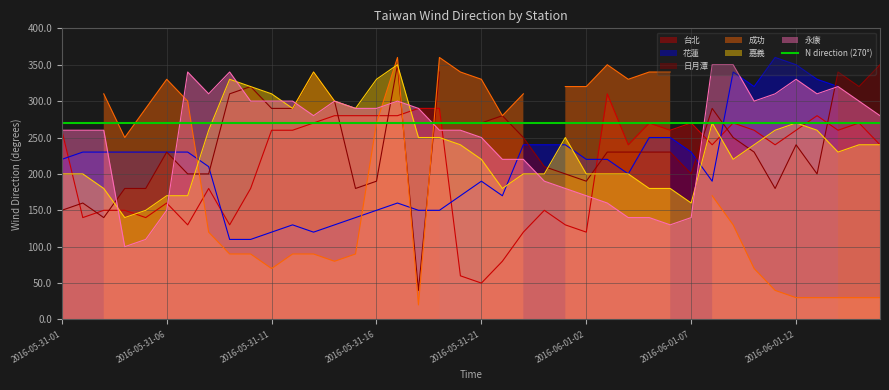

At which category does 台北 reach its first local valley?

2016-05-31-02